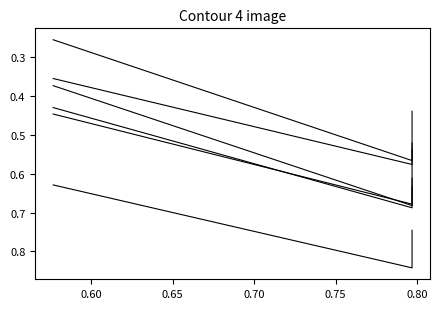

How many distinct data groups are displayed?

6